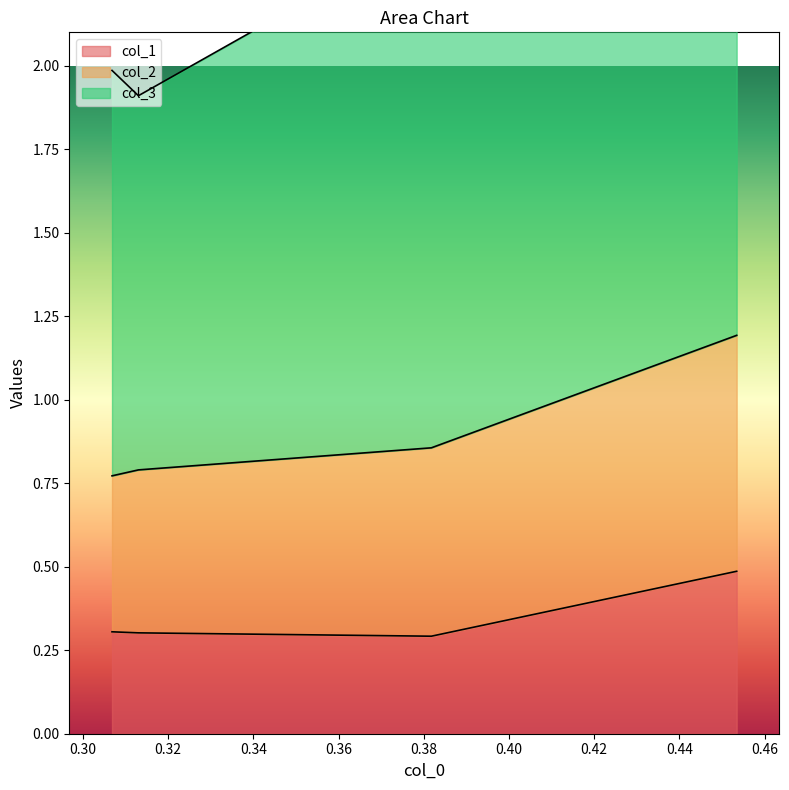

True or false: col_2 and col_1 cross at least once.

False